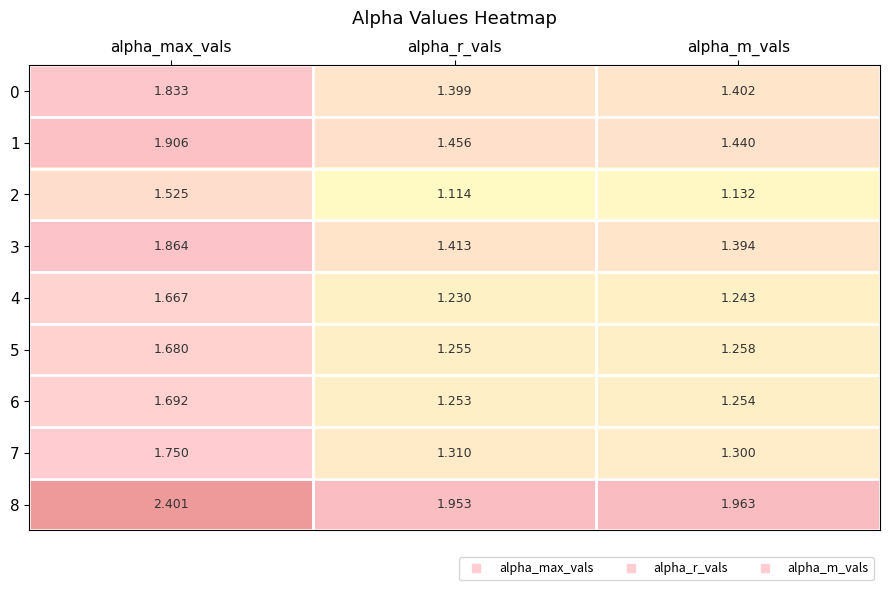

Between alpha_max_vals and alpha_m_vals, which series saw the biggest shift?

3